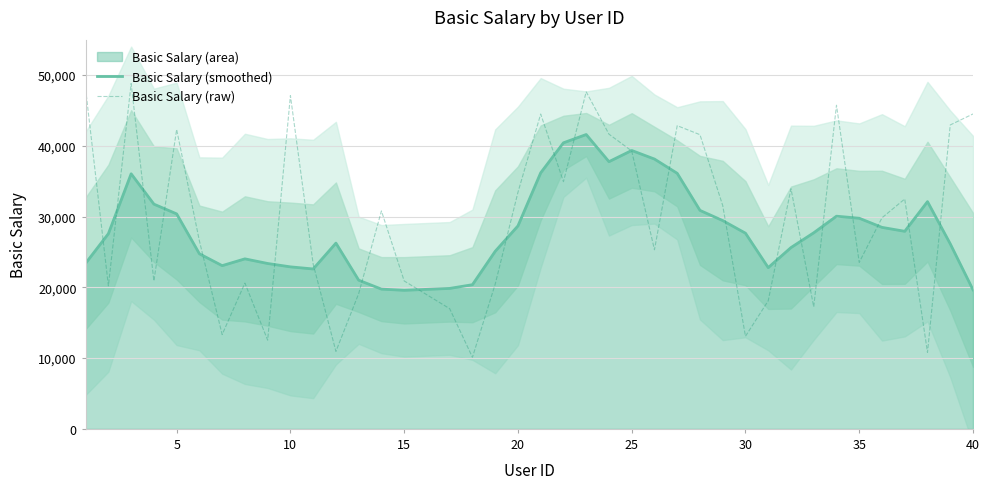

What is the minimum value for Basic Salary (smoothed)?

19581.6